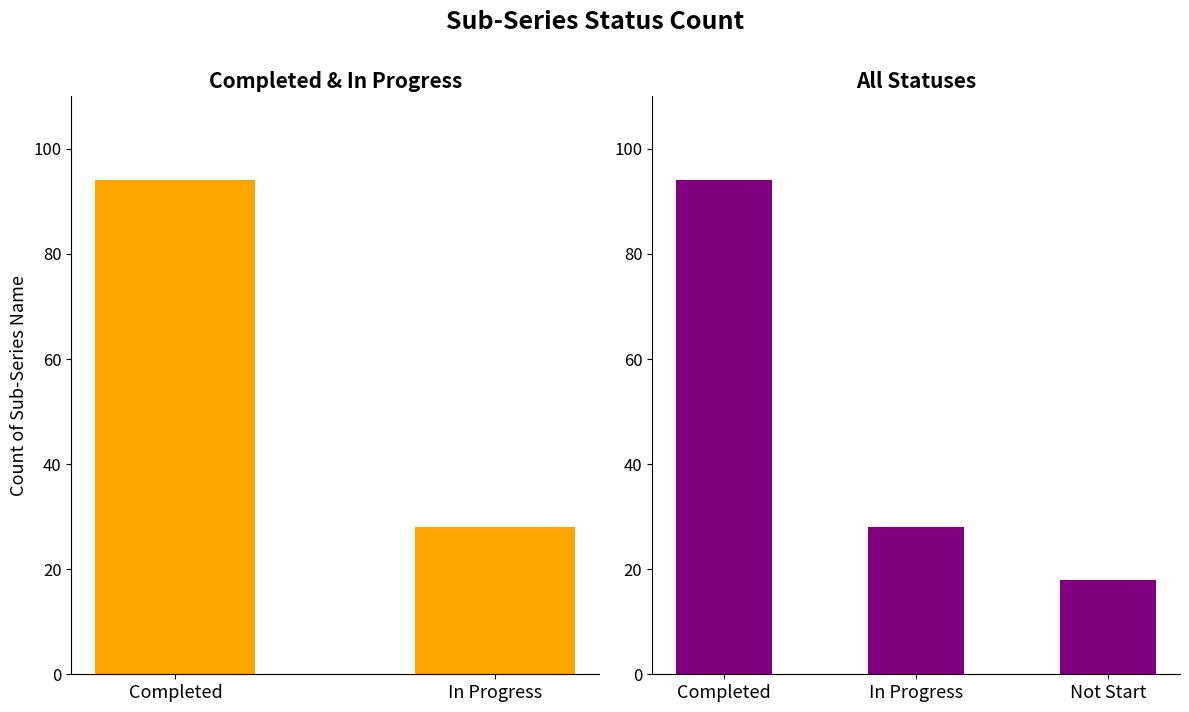

Reading right to left, what are all the values shown in this chart?

18	28	94